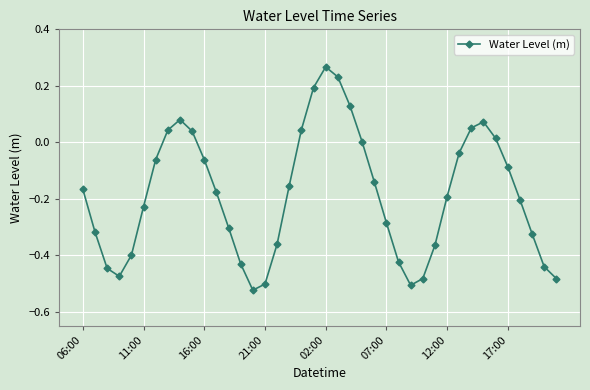

How many lines are shown in the chart?

1